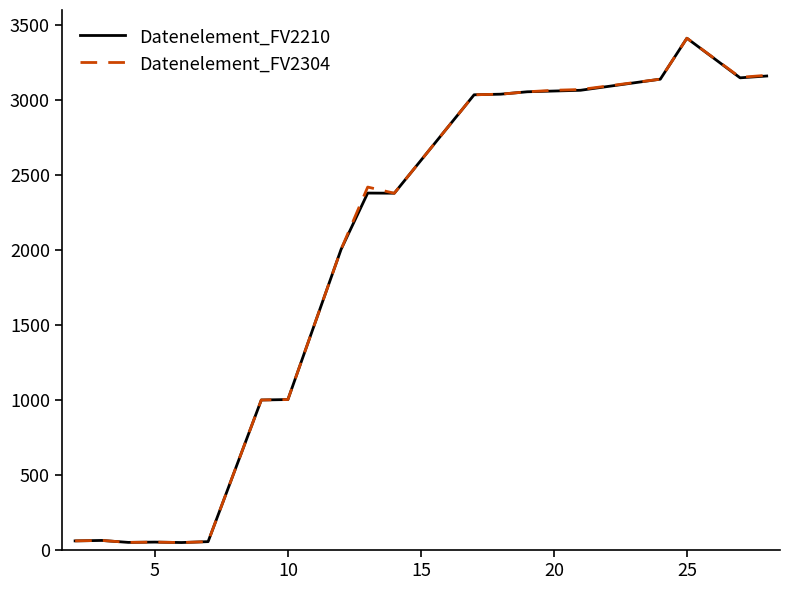

What is the highest value of the Datenelement_FV2210 series?

3412